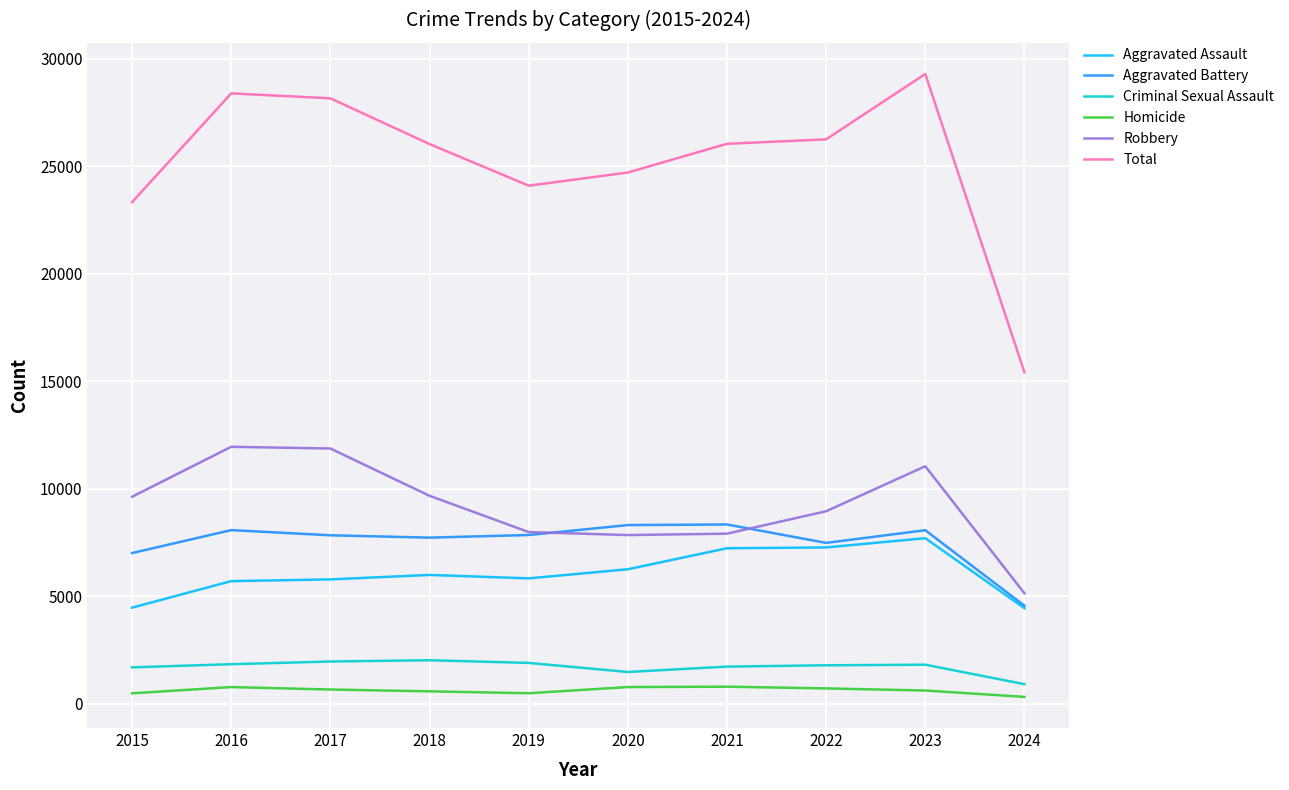

What is the maximum value for Homicide?

804